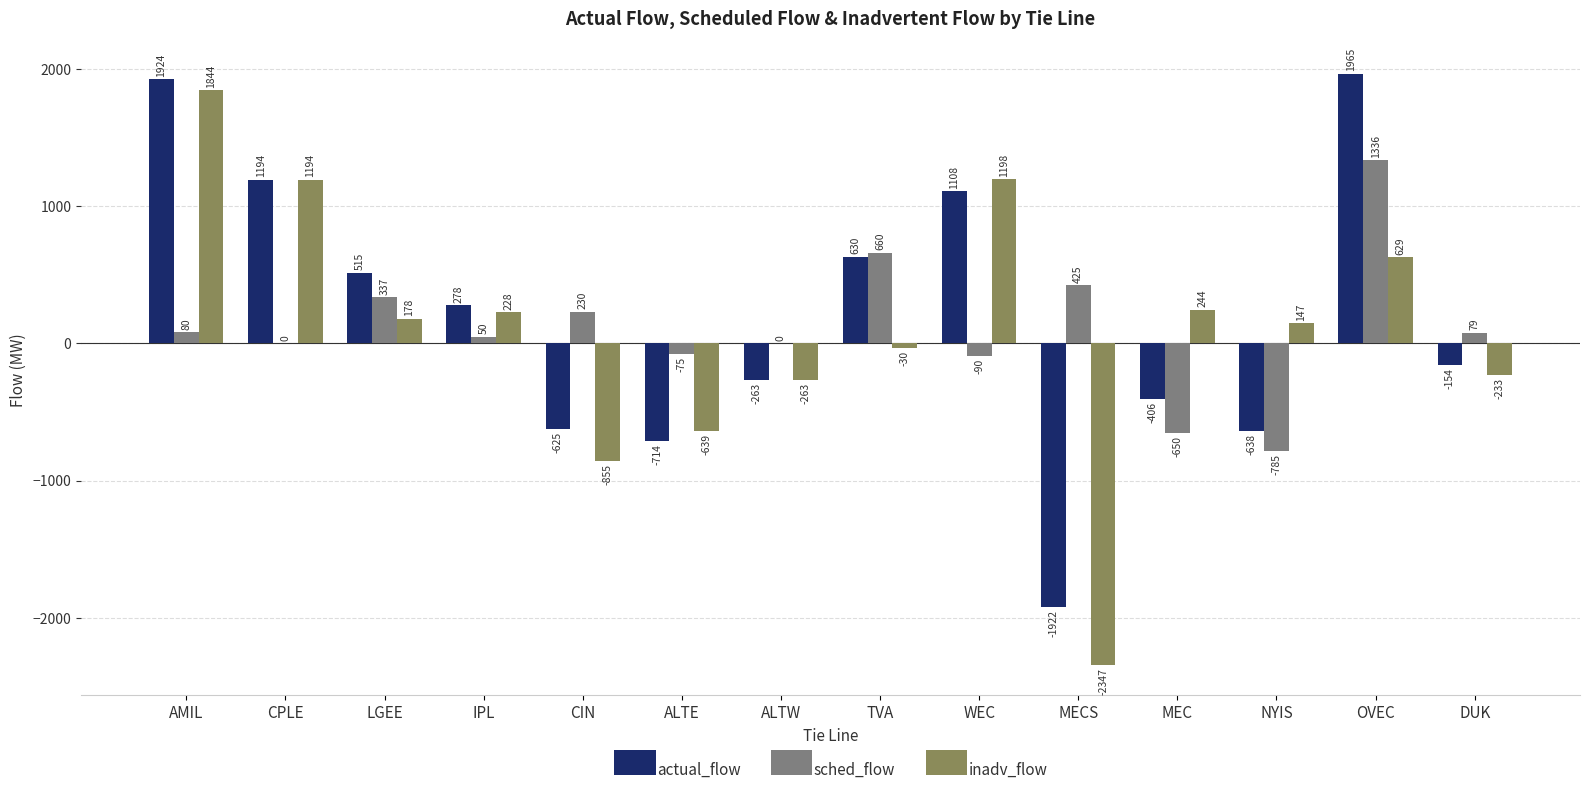

Reading left to right, transcribe all the data shown in this chart.

actual_flow: 1924	1194	515	278	-625	-714	-263	630	1108	-1922	-406	-638	1965	-154
sched_flow: 80	0	337	50	230	-75	0	660	-90	425	-650	-785	1336	79
inadv_flow: 1844	1194	178	228	-855	-639	-263	-30	1198	-2347	244	147	629	-233